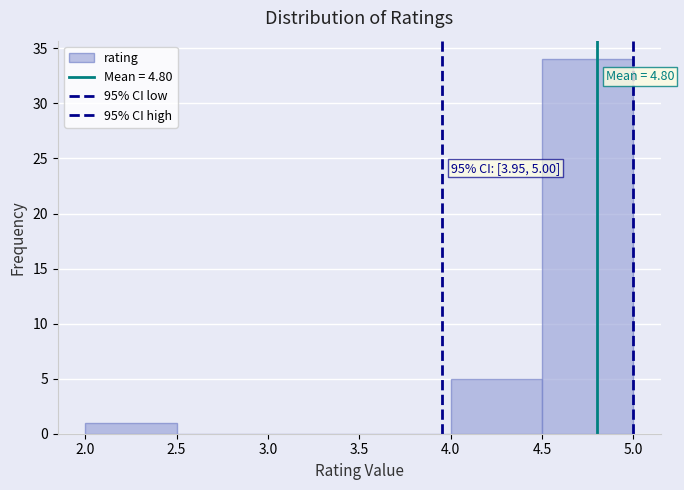

Over which range of the x-axis is the bar tallest?

4.5 to 5.0